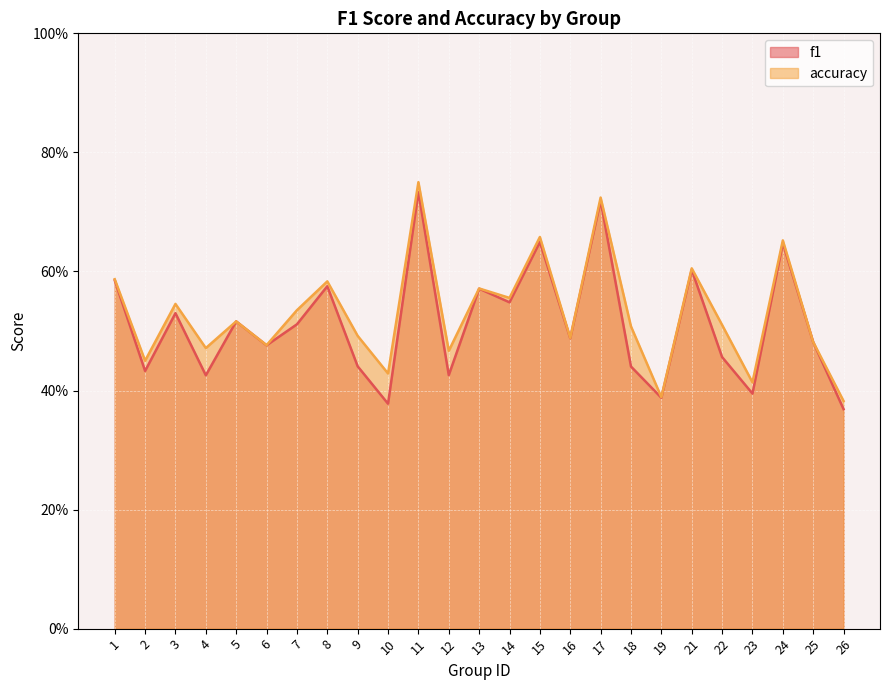

How many lines are shown in the chart?

2